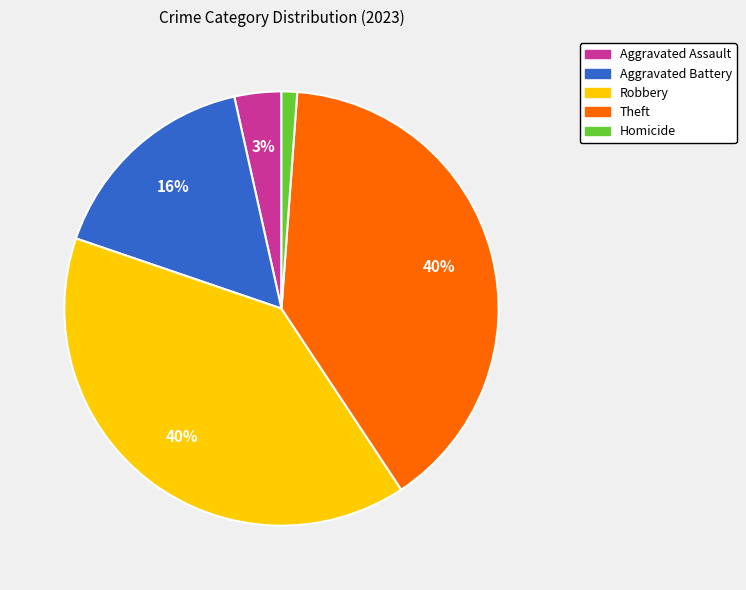

Is it true that Robbery is 40% of the pie?

True